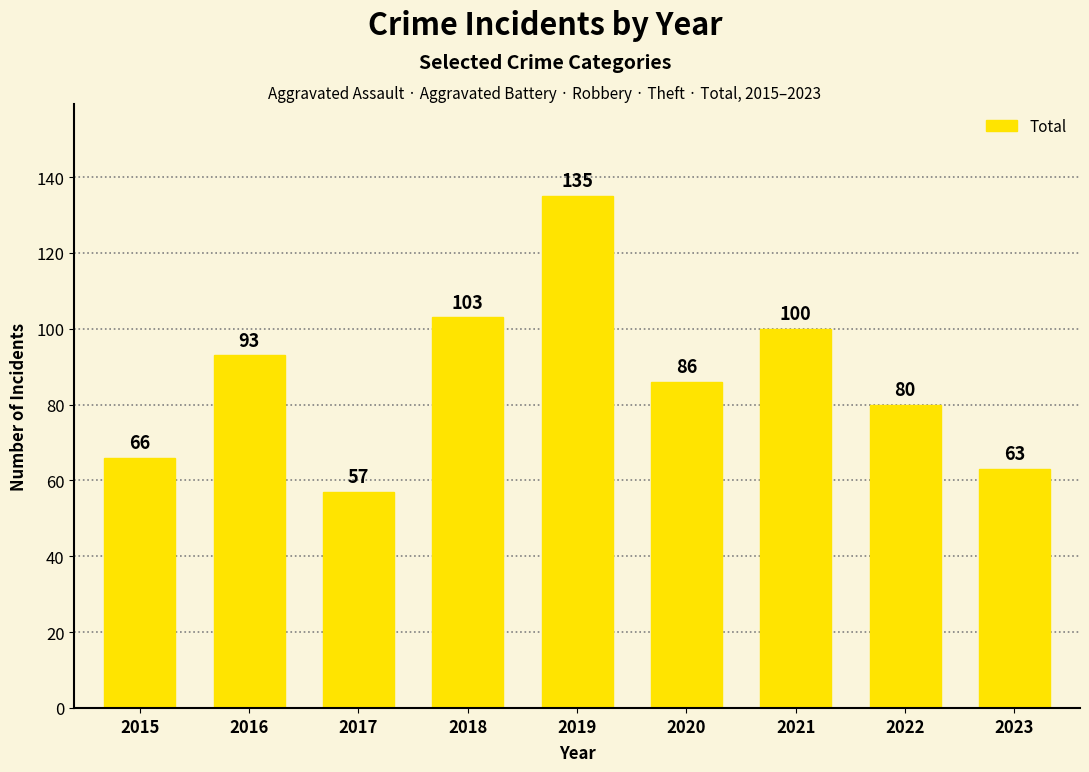

Reading left to right, list all the values displayed in this chart.

2015=66	2016=93	2017=57	2018=103	2019=135	2020=86	2021=100	2022=80	2023=63